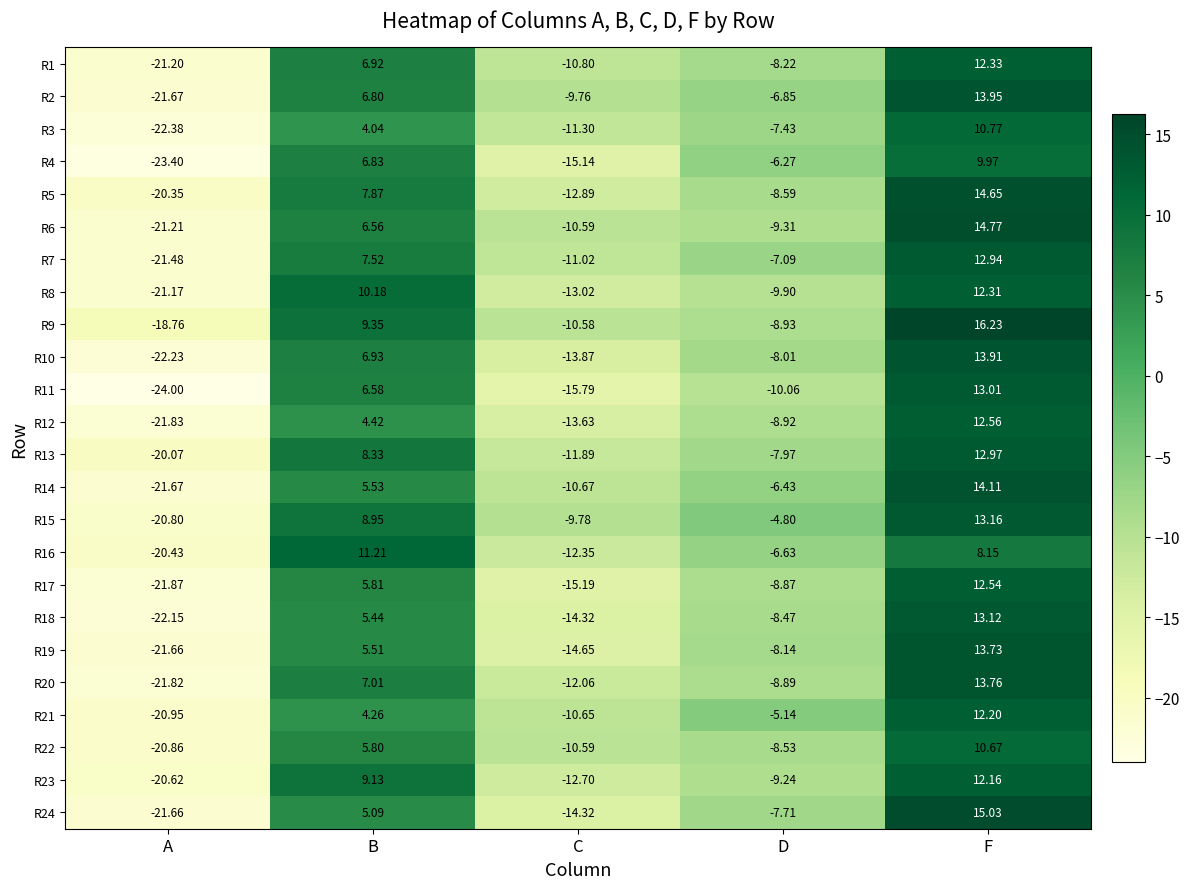

Which label corresponds to the smallest value in the chart?

A